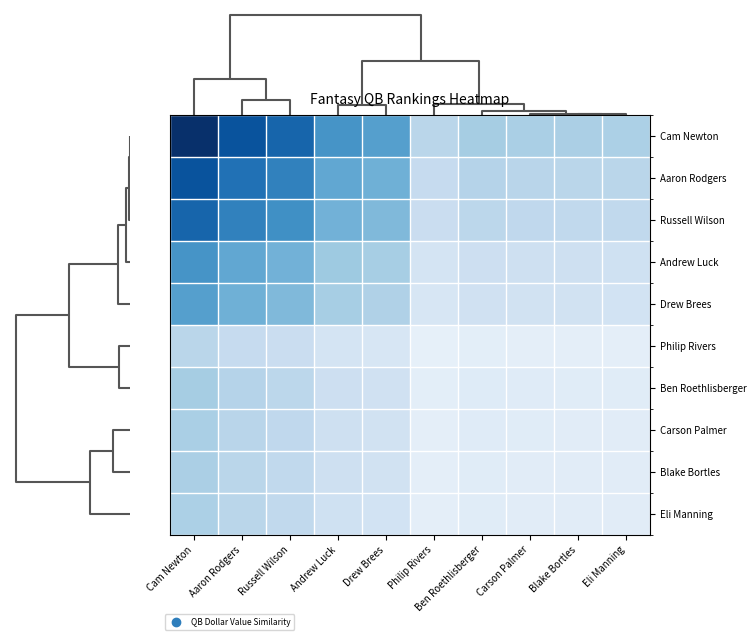

Reading left to right, list all the values displayed in this chart.

Cam Newton: Cam Newton=100.0	Aaron Rodgers=86.5	Russell Wilson=79.3	Andrew Luck=61.0	Drew Brees=56.5	Philip Rivers=28.7	Ben Roethlisberger=35.0	Carson Palmer=33.8	Blake Bortles=33.3	Eli Manning=33.2
Aaron Rodgers: Cam Newton=86.5	Aaron Rodgers=74.8	Russell Wilson=68.6	Andrew Luck=52.8	Drew Brees=48.8	Philip Rivers=24.8	Ben Roethlisberger=30.3	Carson Palmer=29.2	Blake Bortles=28.8	Eli Manning=28.7
Russell Wilson: Cam Newton=79.3	Aaron Rodgers=68.6	Russell Wilson=62.9	Andrew Luck=48.4	Drew Brees=44.8	Philip Rivers=22.7	Ben Roethlisberger=27.8	Carson Palmer=26.8	Blake Bortles=26.5	Eli Manning=26.3
Andrew Luck: Cam Newton=61.0	Aaron Rodgers=52.8	Russell Wilson=48.4	Andrew Luck=37.3	Drew Brees=34.5	Philip Rivers=17.5	Ben Roethlisberger=21.4	Carson Palmer=20.6	Blake Bortles=20.4	Eli Manning=20.3
Drew Brees: Cam Newton=56.5	Aaron Rodgers=48.8	Russell Wilson=44.8	Andrew Luck=34.5	Drew Brees=31.9	Philip Rivers=16.2	Ben Roethlisberger=19.8	Carson Palmer=19.1	Blake Bortles=18.8	Eli Manning=18.7
Philip Rivers: Cam Newton=28.7	Aaron Rodgers=24.8	Russell Wilson=22.7	Andrew Luck=17.5	Drew Brees=16.2	Philip Rivers=8.2	Ben Roethlisberger=10.0	Carson Palmer=9.7	Blake Bortles=9.6	Eli Manning=9.5
Ben Roethlisberger: Cam Newton=35.0	Aaron Rodgers=30.3	Russell Wilson=27.8	Andrew Luck=21.4	Drew Brees=19.8	Philip Rivers=10.0	Ben Roethlisberger=12.2	Carson Palmer=11.8	Blake Bortles=11.7	Eli Manning=11.6
Carson Palmer: Cam Newton=33.8	Aaron Rodgers=29.2	Russell Wilson=26.8	Andrew Luck=20.6	Drew Brees=19.1	Philip Rivers=9.7	Ben Roethlisberger=11.8	Carson Palmer=11.4	Blake Bortles=11.3	Eli Manning=11.2
Blake Bortles: Cam Newton=33.3	Aaron Rodgers=28.8	Russell Wilson=26.5	Andrew Luck=20.4	Drew Brees=18.8	Philip Rivers=9.6	Ben Roethlisberger=11.7	Carson Palmer=11.3	Blake Bortles=11.1	Eli Manning=11.1
Eli Manning: Cam Newton=33.2	Aaron Rodgers=28.7	Russell Wilson=26.3	Andrew Luck=20.3	Drew Brees=18.7	Philip Rivers=9.5	Ben Roethlisberger=11.6	Carson Palmer=11.2	Blake Bortles=11.1	Eli Manning=11.0